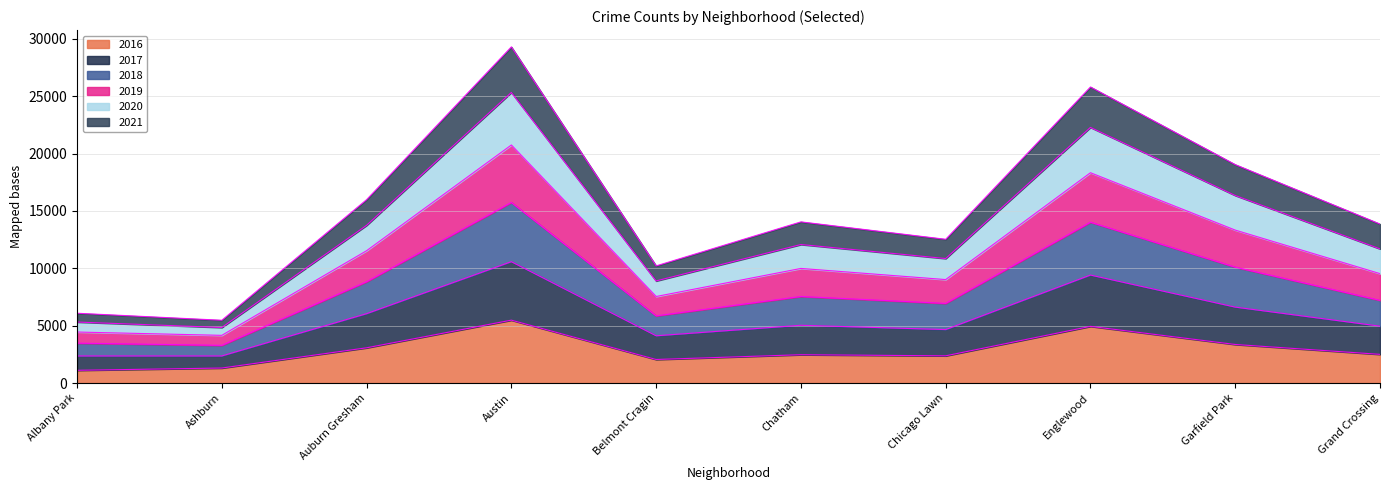

True or false: 2021 and 2018 cross at least once.

False